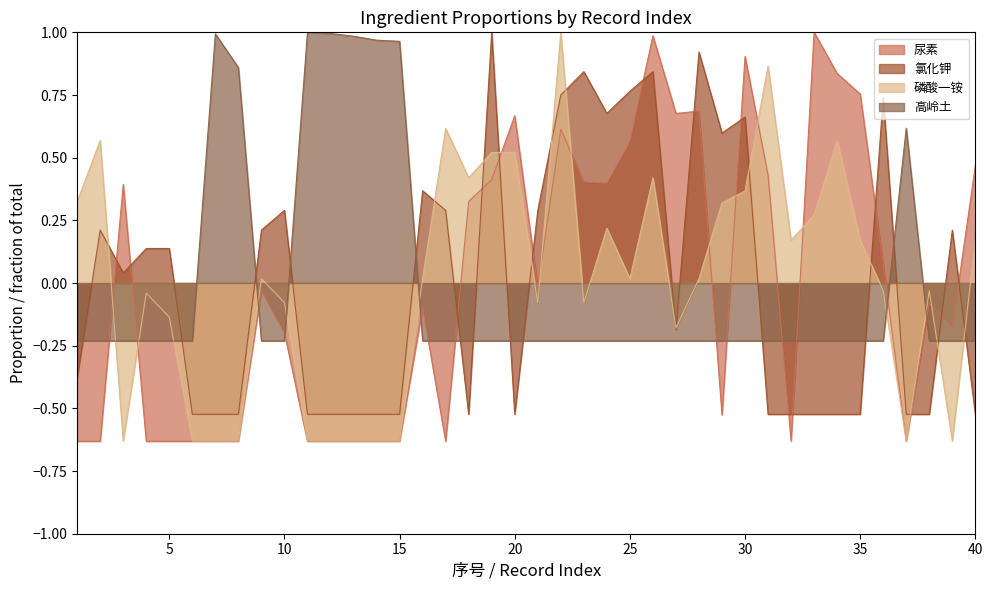

How many distinct data groups are displayed?

4